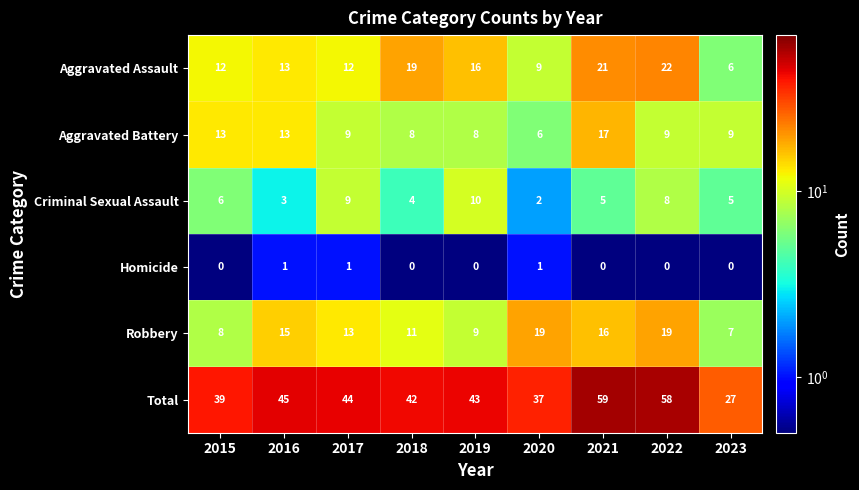

How many series are shown in this chart?

6